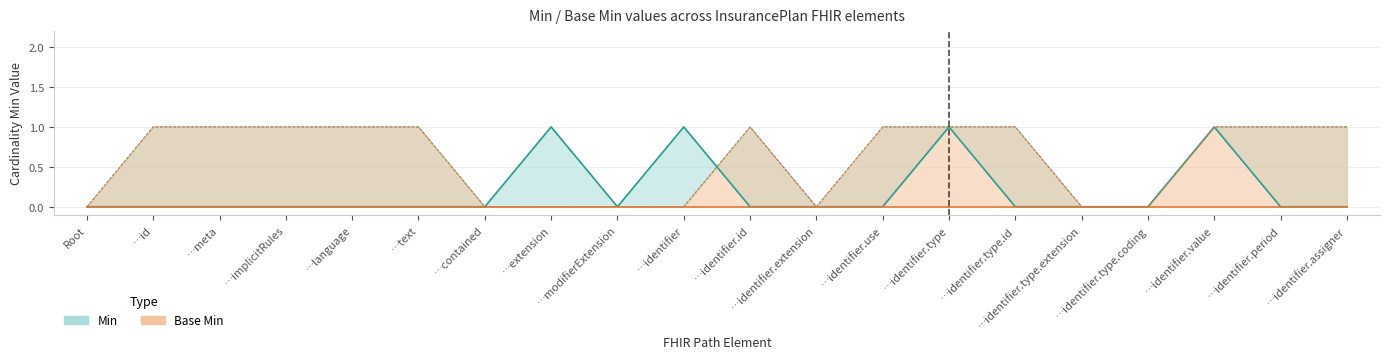

Reading left to right, list all the values displayed in this chart.

0	0	0	0	0	0	0	1	0	1	0	0	0	1	0	0	0	1	0	0